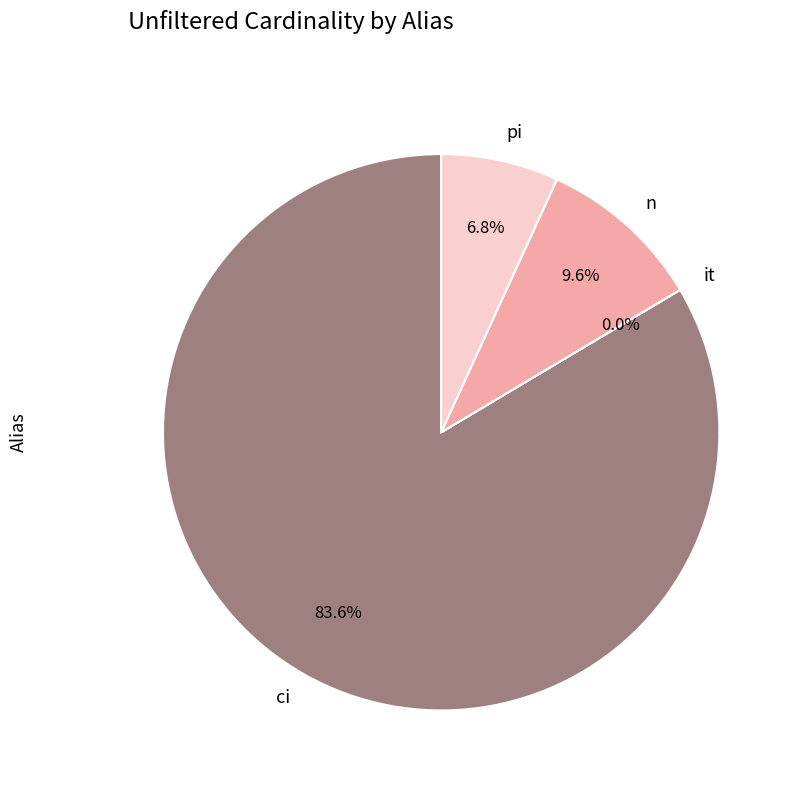

What is the largest slice in the pie chart?

ci